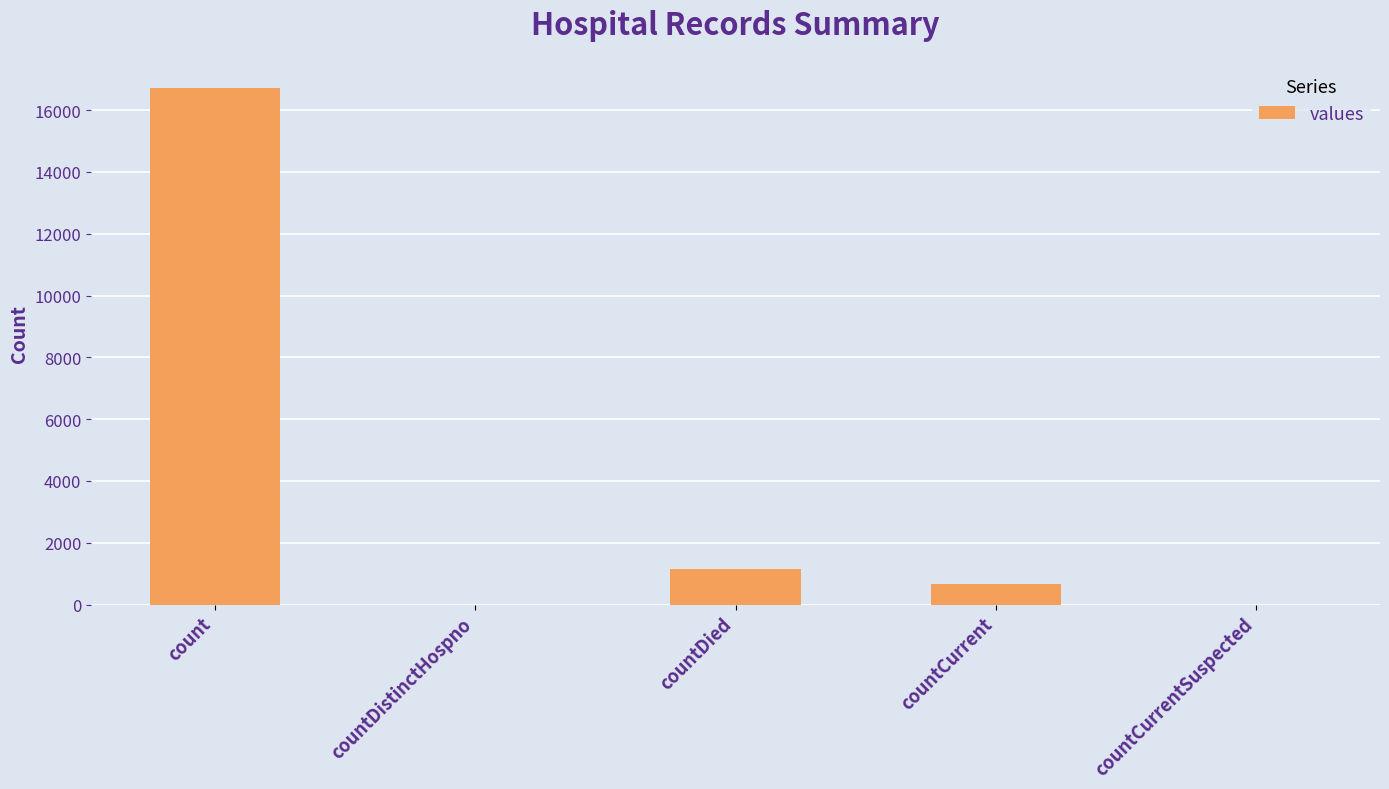

How many categories are shown in the chart?

5